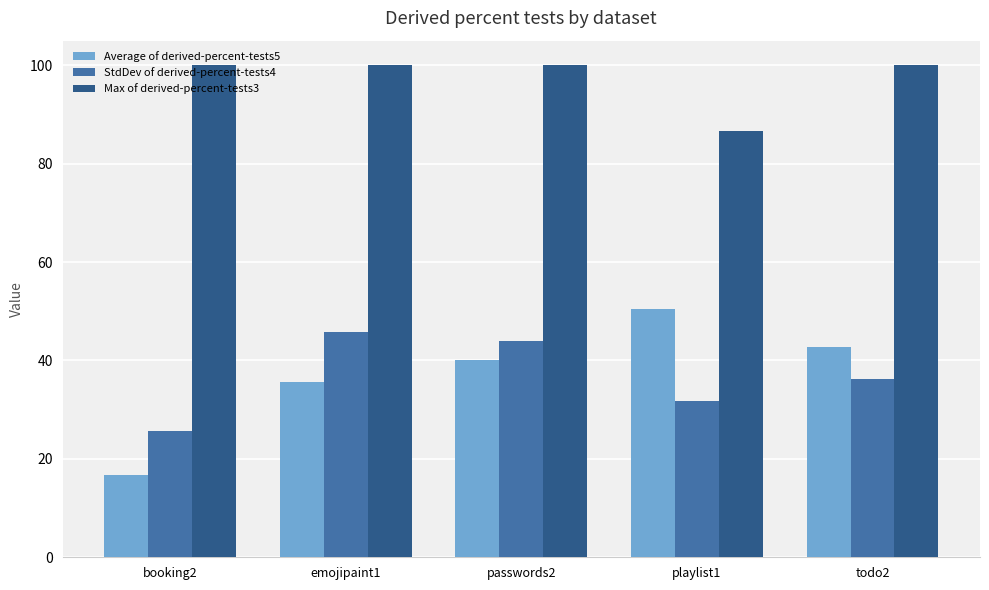

Reading left to right, extract all data points from this chart.

Average of derived-percent-tests5: 16.8	35.6	40.1	50.4	42.7
StdDev of derived-percent-tests4: 25.7	45.9	44.0	31.7	36.2
Max of derived-percent-tests3: 100.0	100.0	100.0	86.7	100.0